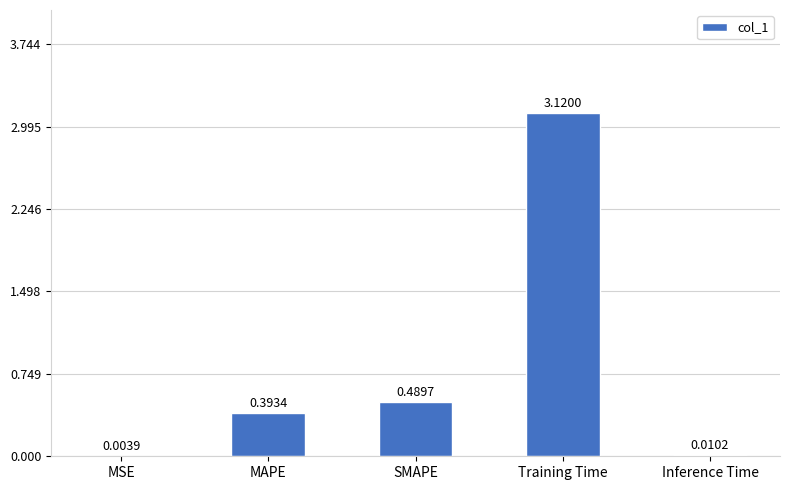

Which has a higher value, SMAPE or MAPE?

SMAPE